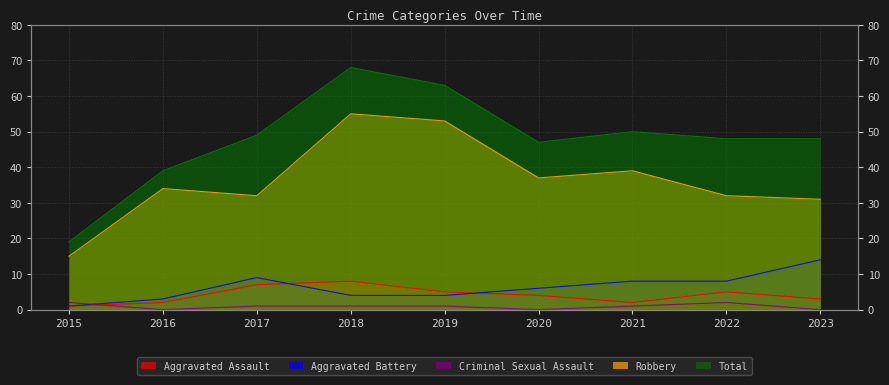

What is the average value of the Total series?

48